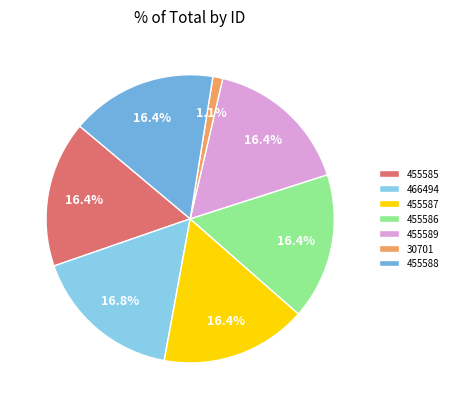

Does 466494 represent more than half of the total?

No